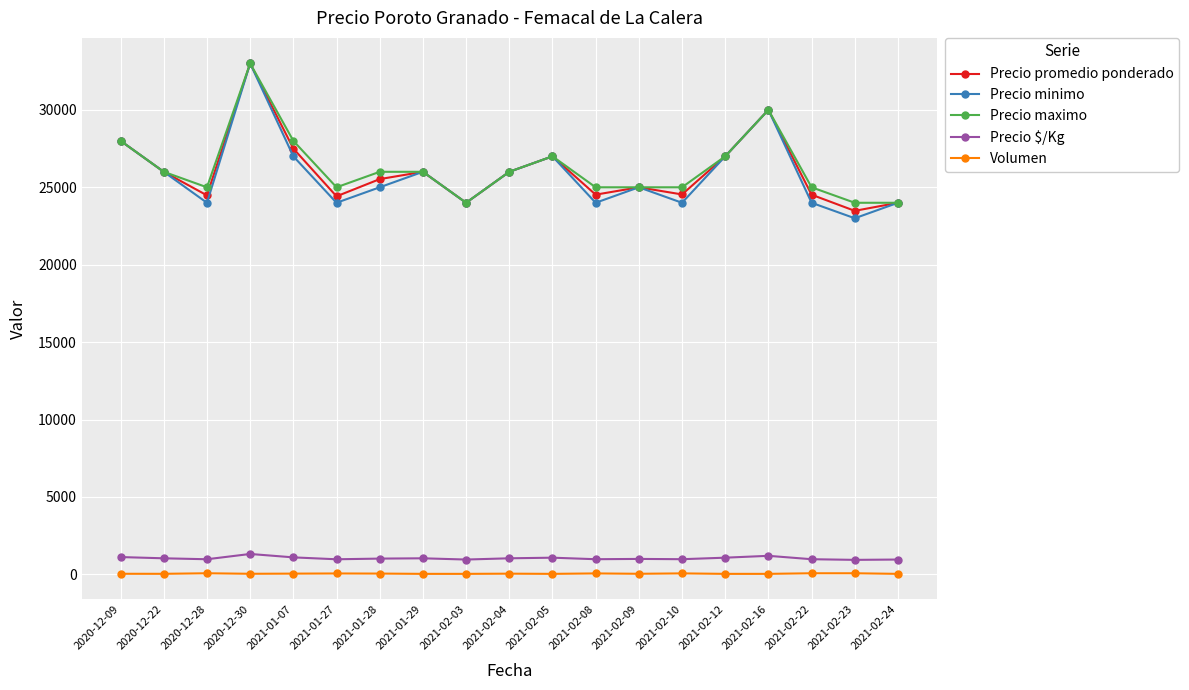

The value of Precio promedio ponderado at 2021-02-03 is 15951. True or false?

False